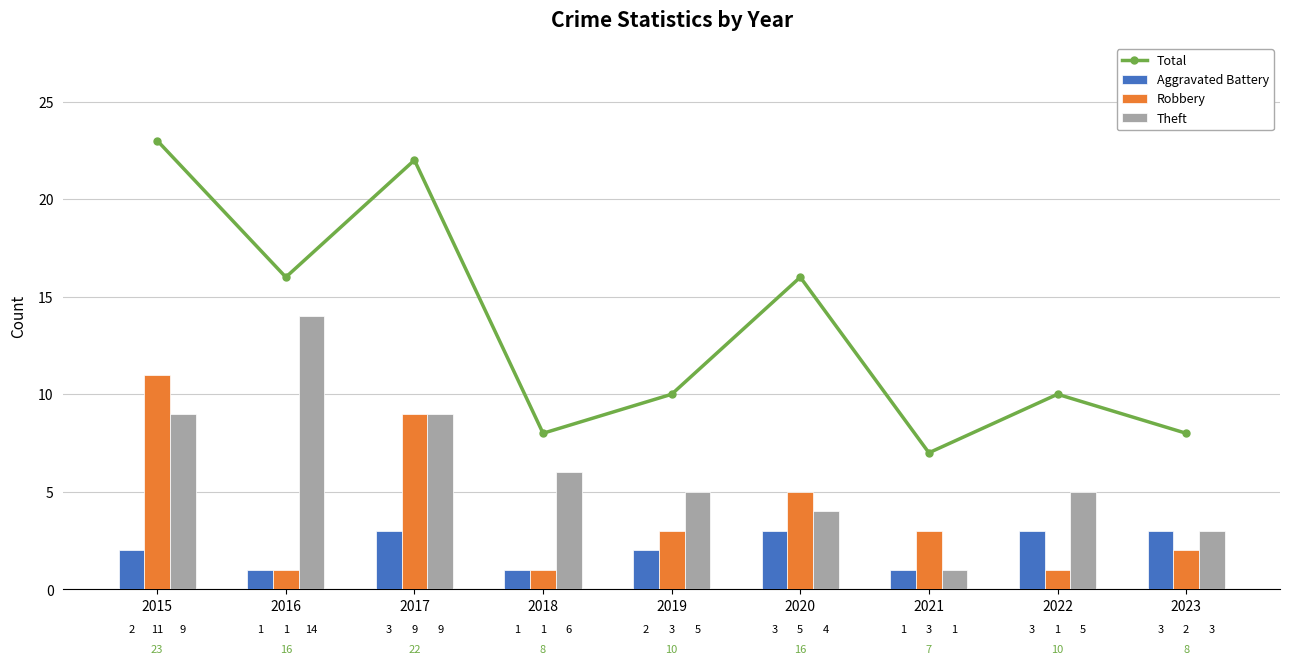

Where is Robbery nearest to the value 6?

2020